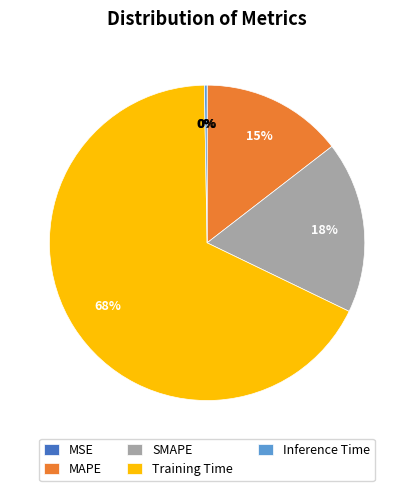

What is the largest slice in the pie chart?

Training Time